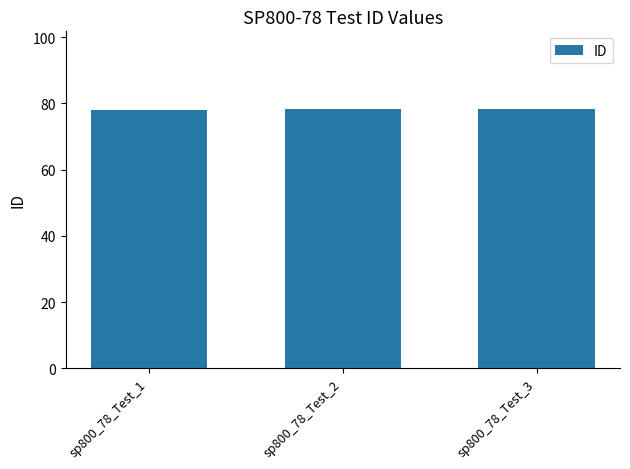

What is the sum of the values at sp800_78_Test_2 and sp800_78_Test_3?

156.5